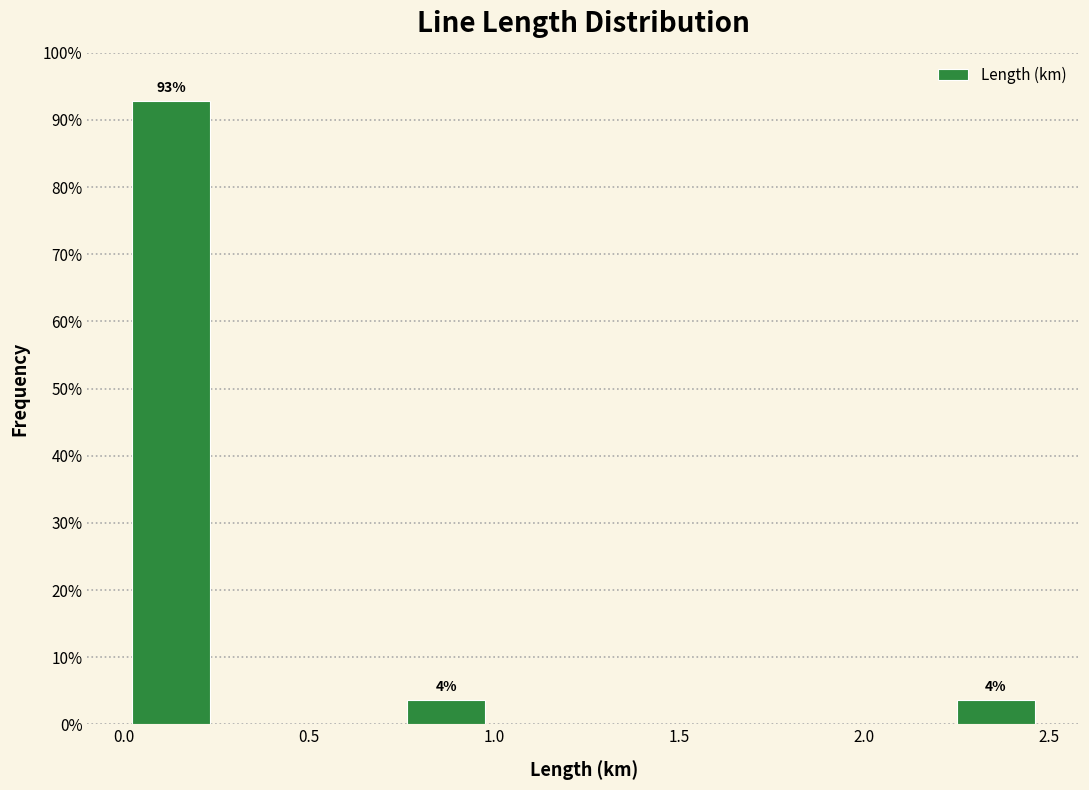

Over which range of the x-axis is the bar tallest?

0.00 to 0.25